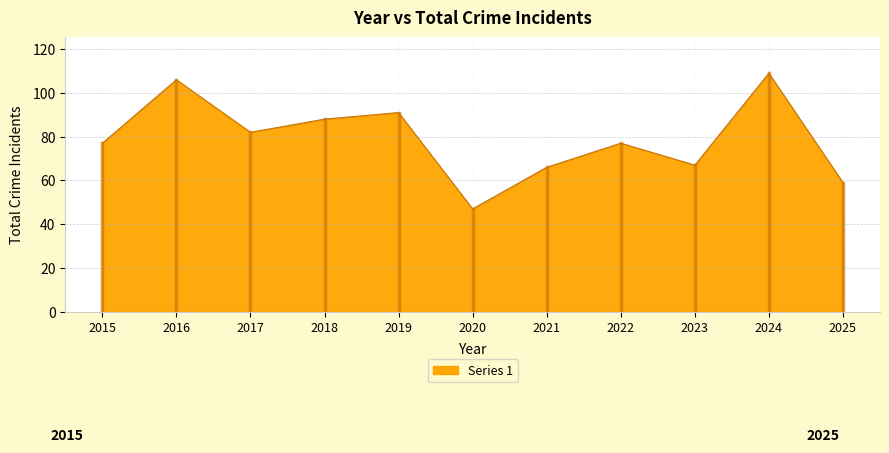

What is the ratio of the value at 2021 to the value at 2015?

0.9